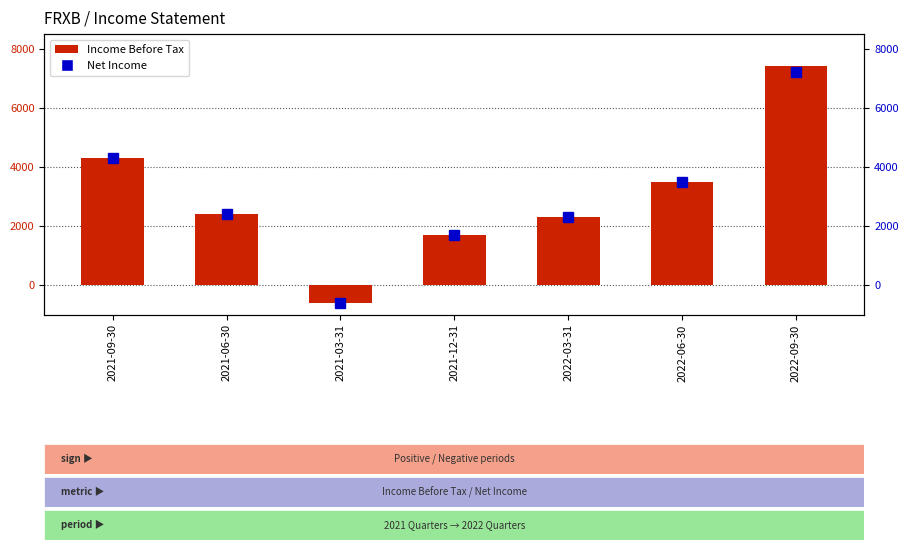

Reading right to left, extract all data points from this chart.

Income Before Tax: 2022-09-30=7400	2022-06-30=3500	2022-03-31=2300	2021-12-31=1700	2021-03-31=-600	2021-06-30=2400	2021-09-30=4300
Net Income: 2022-09-30=7200	2022-06-30=3500	2022-03-31=2300	2021-12-31=1700	2021-03-31=-600	2021-06-30=2400	2021-09-30=4300